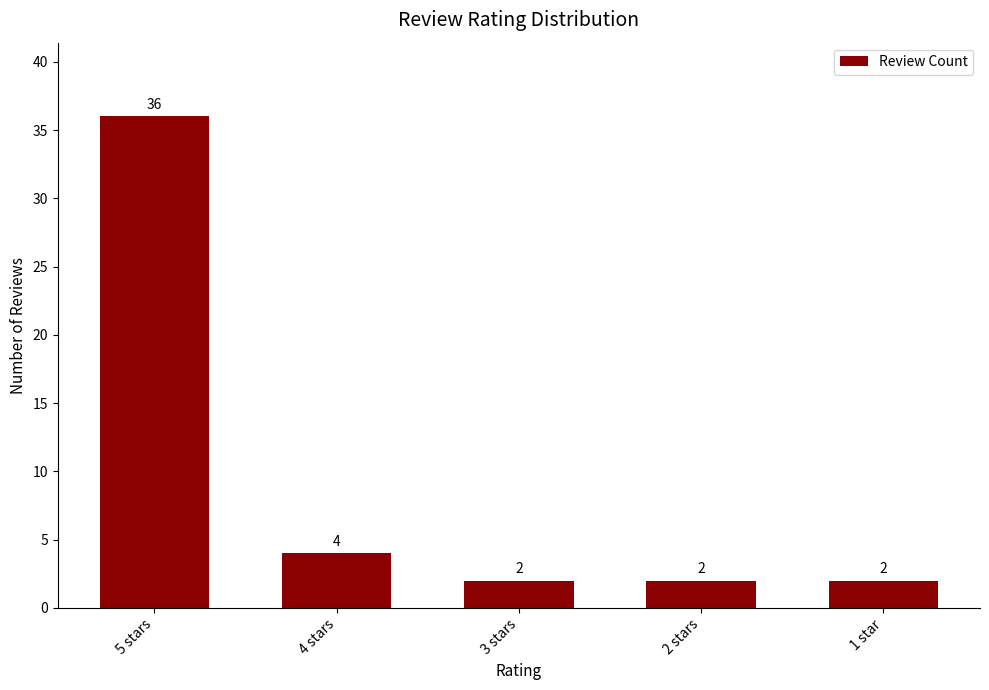

What is the difference between the maximum and second lowest values?

34